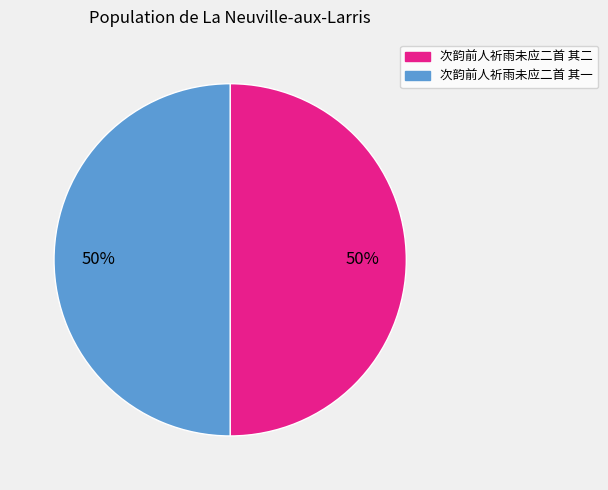

What is the ratio of the value at 次韵前人祈雨未应二首 其二 to the value at 次韵前人祈雨未应二首 其一?

1.0